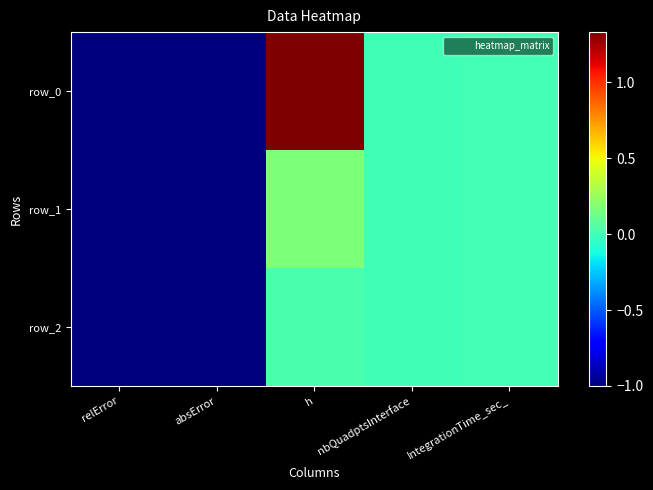

Reading left to right, transcribe all the data shown in this chart.

row_0: -1.0	-1.0	1.3	0.0	0.0
row_1: -1.0	-1.0	0.2	0.0	0.0
row_2: -1.0	-1.0	0.0	0.0	0.0